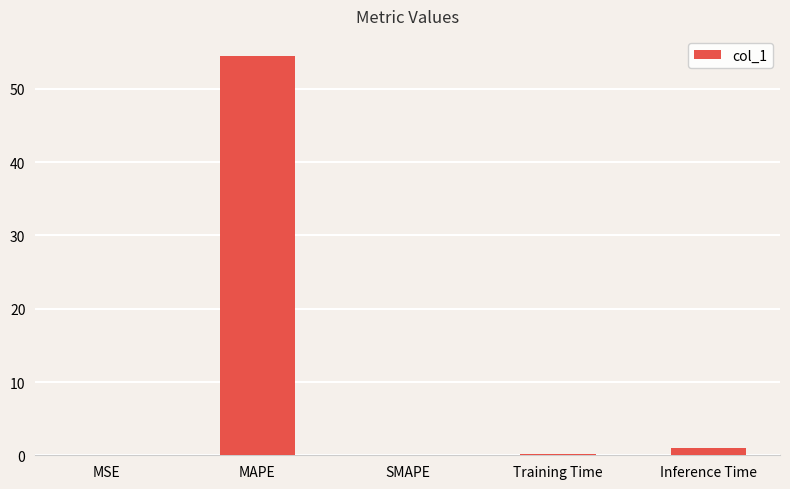

Which has a higher value, SMAPE or Inference Time?

Inference Time